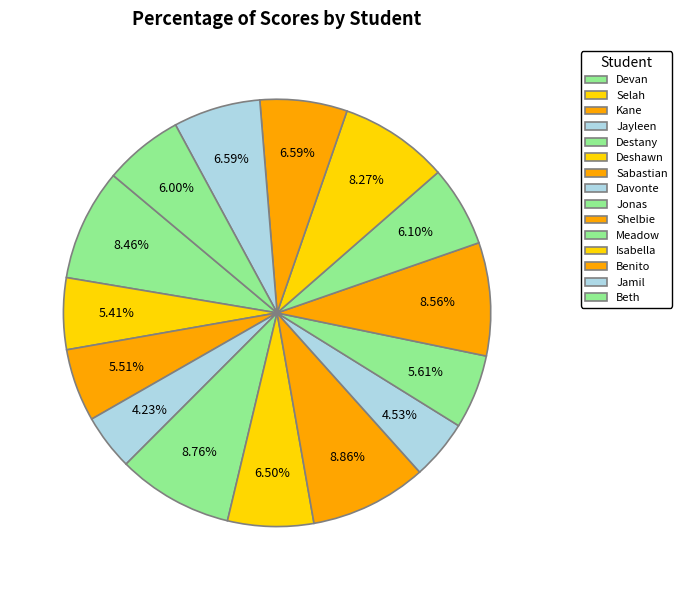

How many segments does this pie chart have?

15